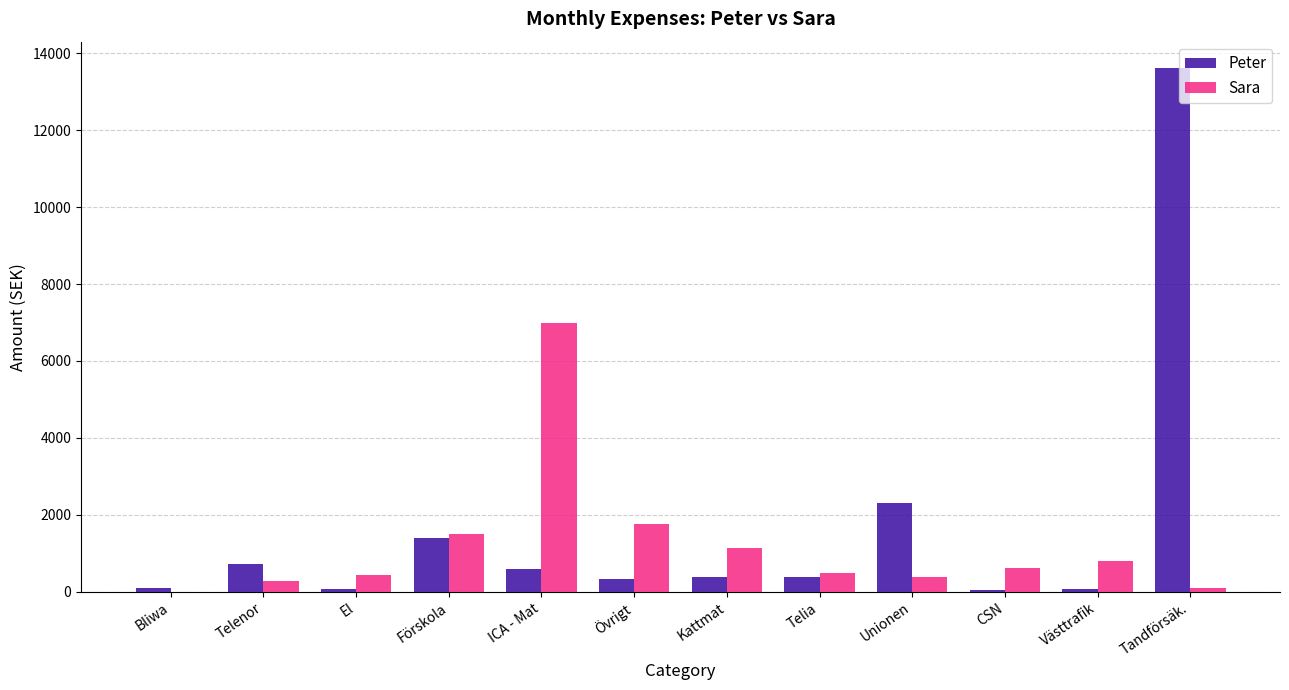

At which category is the sum across all series the highest?

Tandförsäk.